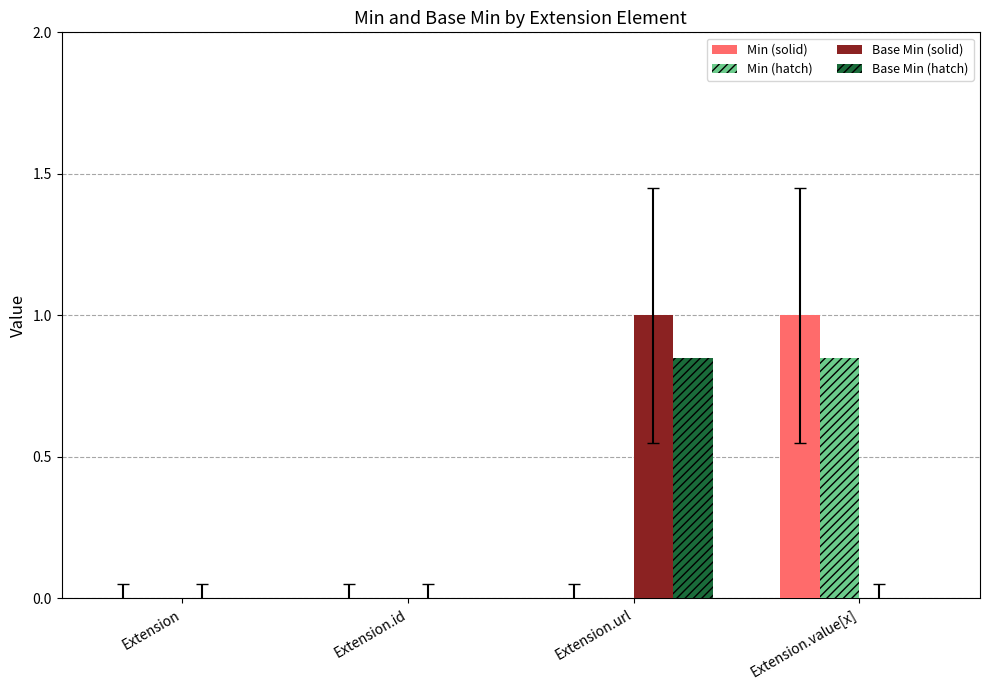

The value of Base Min (hatch) at Extension.value[x] is 0.3. True or false?

False